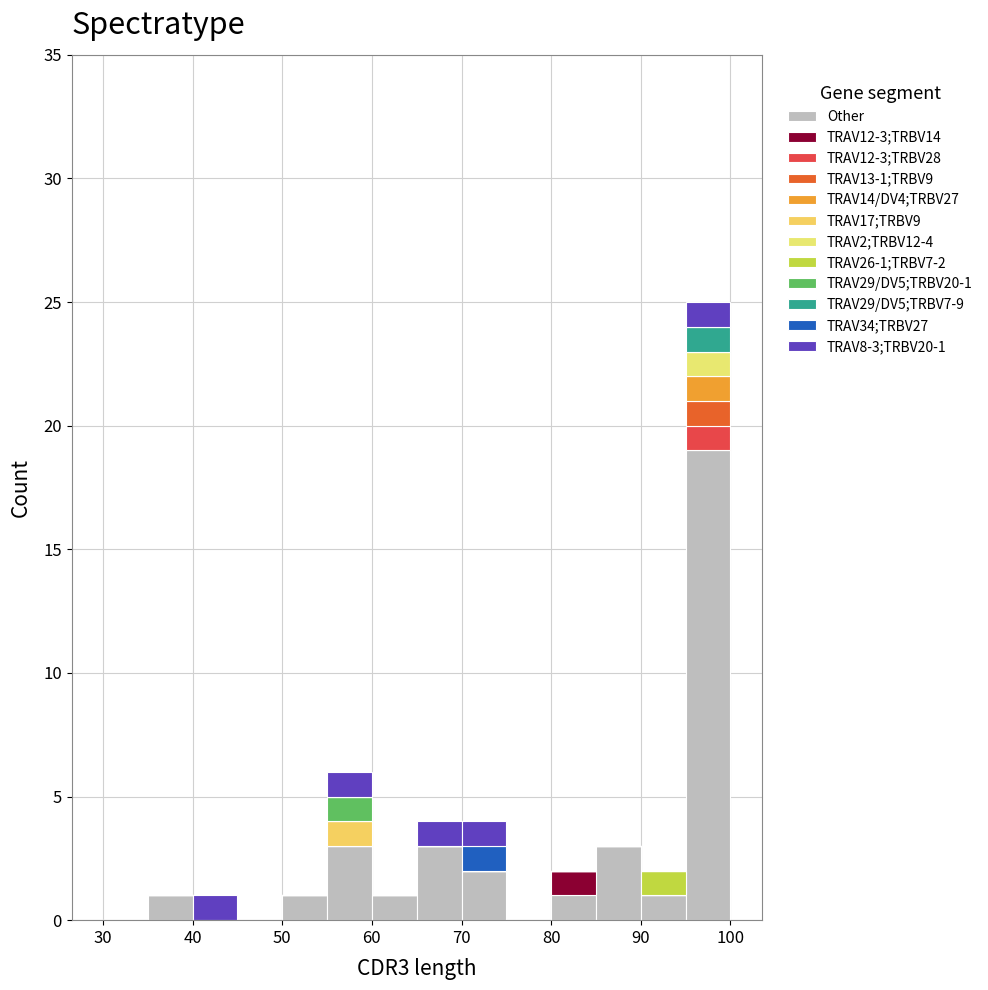

Which range on the x-axis has the tallest stacked bar (by total height)?

95 to 100